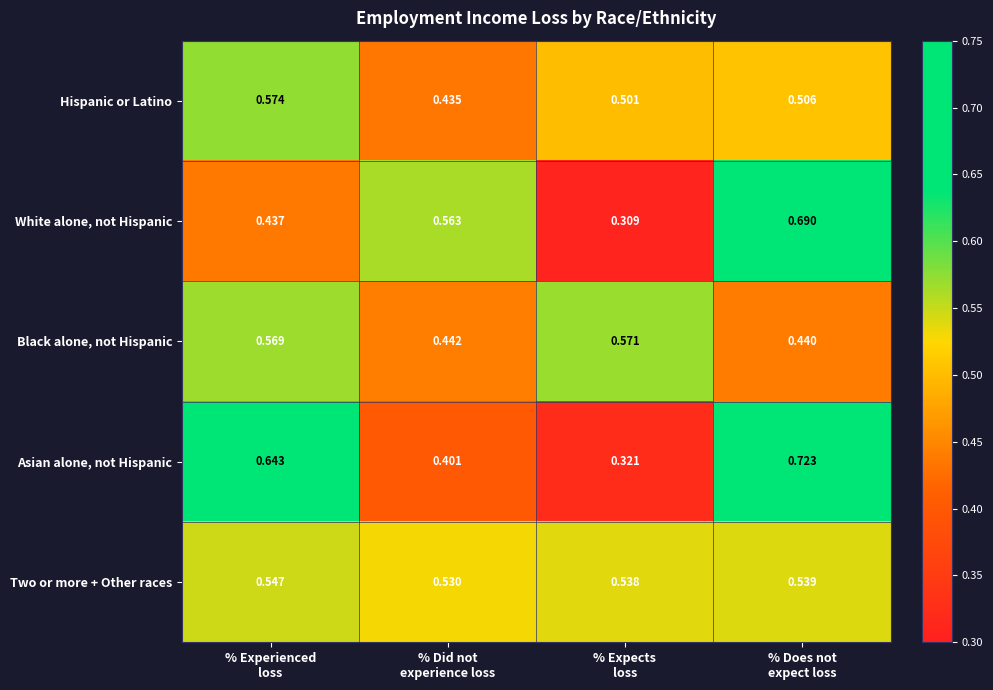

Rank the series by their maximum value, from highest to lowest.

Asian alone, not Hispanic, White alone, not Hispanic, Hispanic or Latino, Black alone, not Hispanic, Two or more + Other races